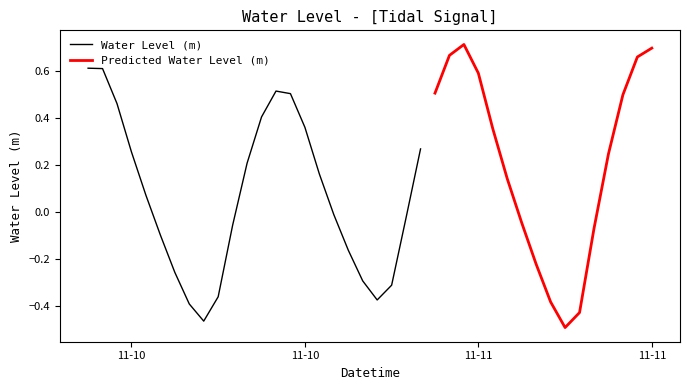

Reading left to right, transcribe all the data shown in this chart.

2024-11-10 00:00:00=0.6	2024-11-10 01:00:00=0.6	2024-11-10 02:00:00=0.5	2024-11-10 03:00:00=0.3	2024-11-10 04:00:00=0.1	2024-11-10 05:00:00=-0.1	2024-11-10 06:00:00=-0.3	2024-11-10 07:00:00=-0.4	2024-11-10 08:00:00=-0.5	2024-11-10 09:00:00=-0.4	2024-11-10 10:00:00=-0.1	2024-11-10 11:00:00=0.2	2024-11-10 12:00:00=0.4	2024-11-10 13:00:00=0.5	2024-11-10 14:00:00=0.5	2024-11-10 15:00:00=0.4	2024-11-10 16:00:00=0.2	2024-11-10 17:00:00=-0.0	2024-11-10 18:00:00=-0.2	2024-11-10 19:00:00=-0.3	2024-11-10 20:00:00=-0.4	2024-11-10 21:00:00=-0.3	2024-11-10 22:00:00=-0.0	2024-11-10 23:00:00=0.3	2024-11-11 00:00:00=0.5	2024-11-11 01:00:00=0.7	2024-11-11 02:00:00=0.7	2024-11-11 03:00:00=0.6	2024-11-11 04:00:00=0.4	2024-11-11 05:00:00=0.1	2024-11-11 06:00:00=-0.0	2024-11-11 07:00:00=-0.2	2024-11-11 08:00:00=-0.4	2024-11-11 09:00:00=-0.5	2024-11-11 10:00:00=-0.4	2024-11-11 11:00:00=-0.1	2024-11-11 12:00:00=0.2	2024-11-11 13:00:00=0.5	2024-11-11 14:00:00=0.7	2024-11-11 15:00:00=0.7